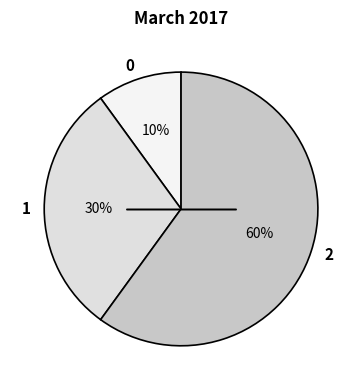

Approximately how many times larger is the value at 1 compared to 2?

0.5